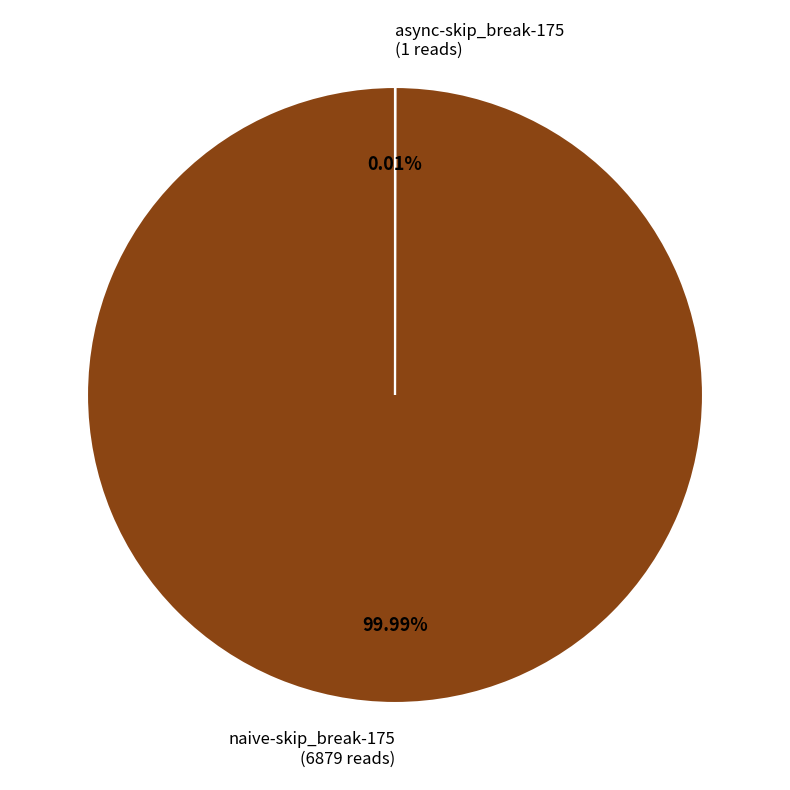

Is there a majority slice in this chart?

Yes